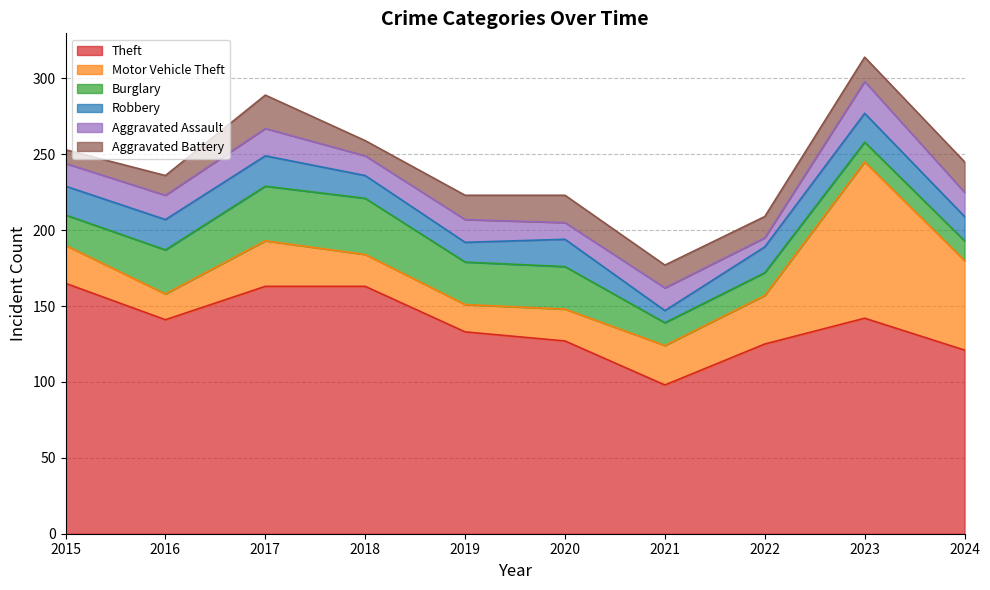

Reading left to right, list all the values displayed in this chart.

Theft: 2015=165	2016=141	2017=163	2018=163	2019=133	2020=127	2021=98	2022=125	2023=142	2024=121
Motor Vehicle Theft: 2015=25	2016=17	2017=30	2018=21	2019=18	2020=21	2021=26	2022=32	2023=103	2024=59
Burglary: 2015=20	2016=29	2017=36	2018=37	2019=28	2020=28	2021=15	2022=15	2023=13	2024=13
Robbery: 2015=19	2016=20	2017=20	2018=15	2019=13	2020=18	2021=8	2022=17	2023=19	2024=16
Aggravated Assault: 2015=15	2016=16	2017=18	2018=13	2019=15	2020=11	2021=15	2022=6	2023=21	2024=16
Aggravated Battery: 2015=9	2016=13	2017=22	2018=10	2019=16	2020=18	2021=15	2022=14	2023=16	2024=20